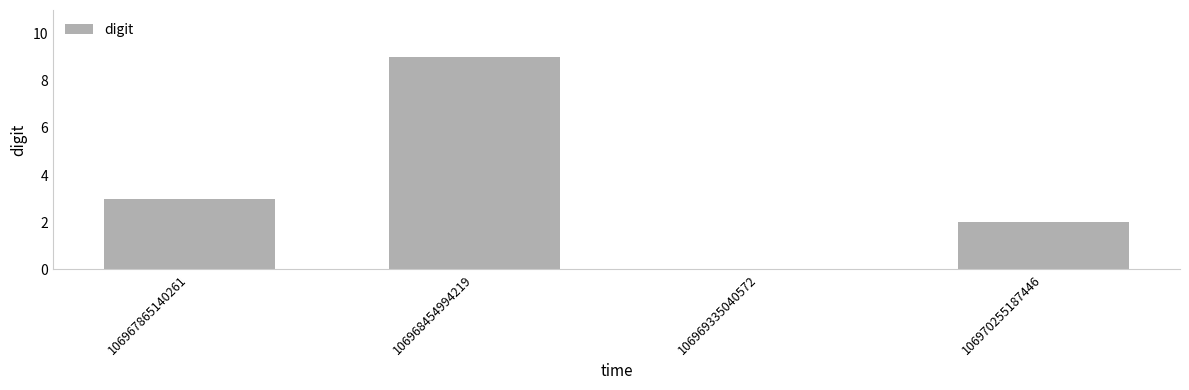

What is the maximum value shown in the chart?

9